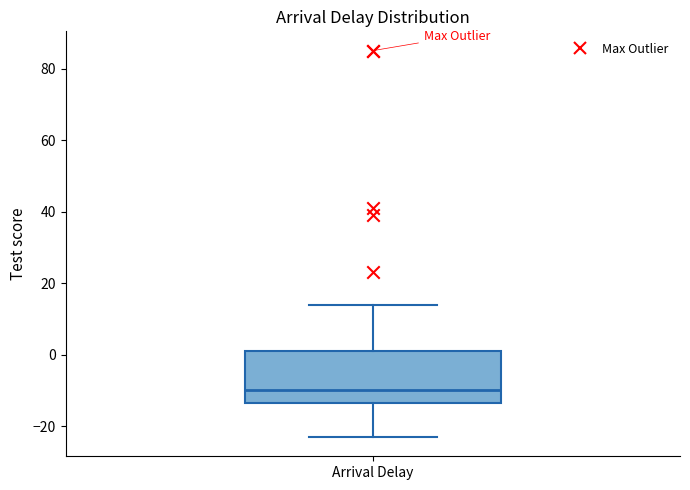

Where is the upper edge of the box for Arrival Delay on the y-axis? The values are not printed on the chart, so give them approximately, as read against the axis.

2